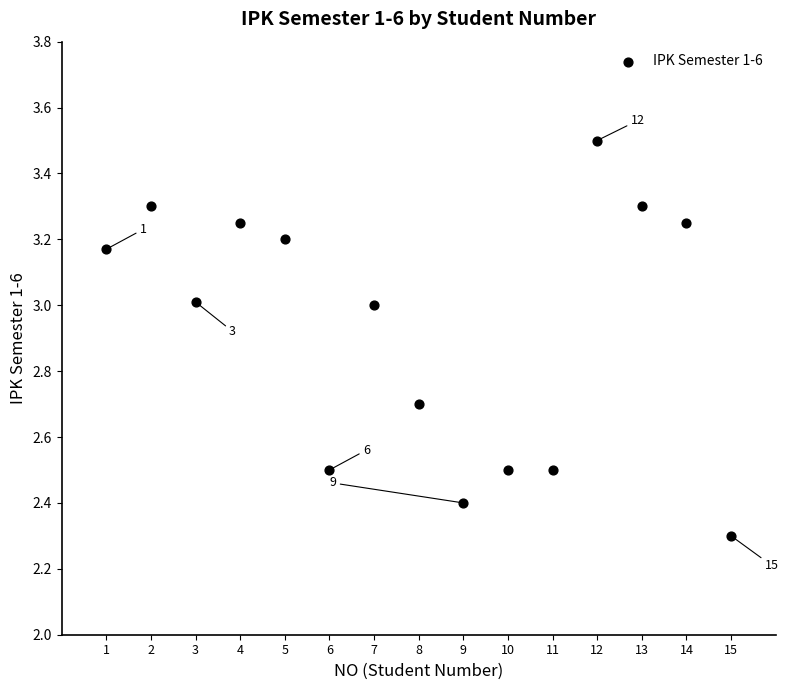

What Y value in the scatter plot is closest to 2?

2.3